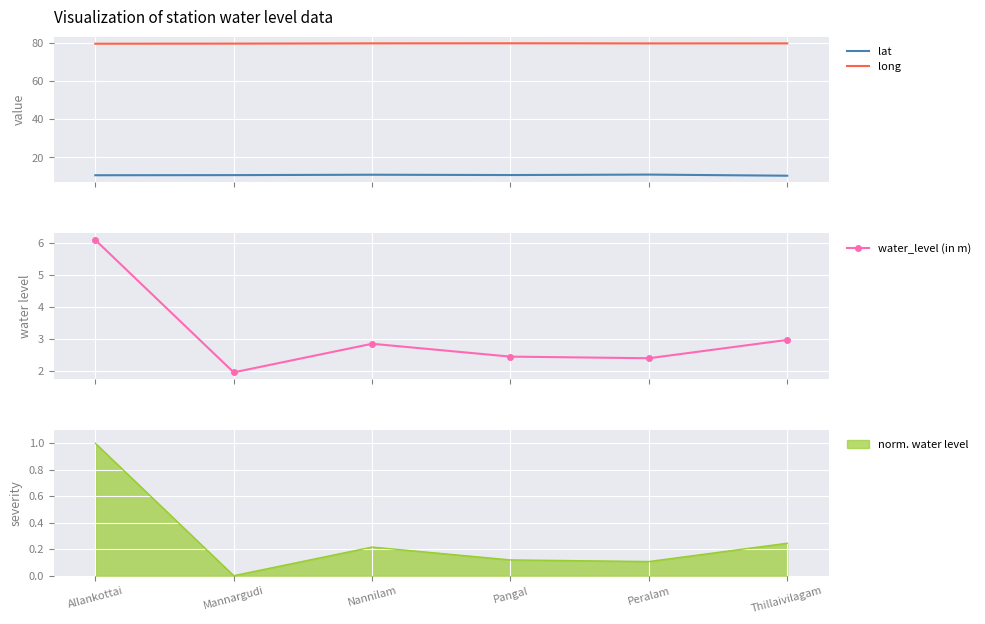

Between Mannargudi and Allankottai, which is larger?

Mannargudi